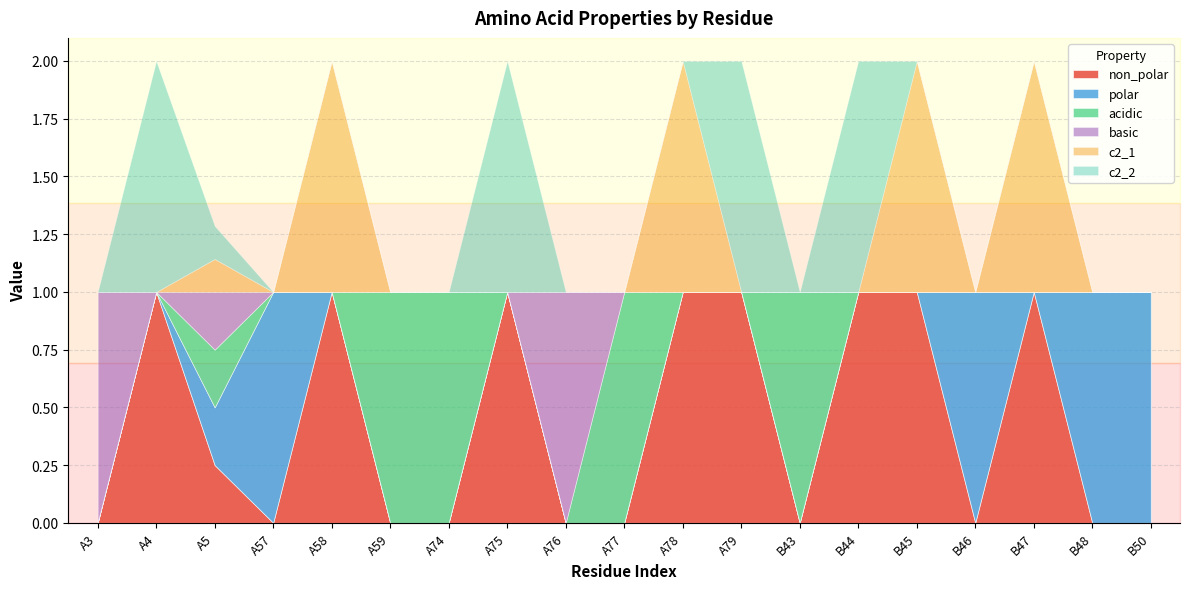

What is the average value of the c2_1 series?

0.2